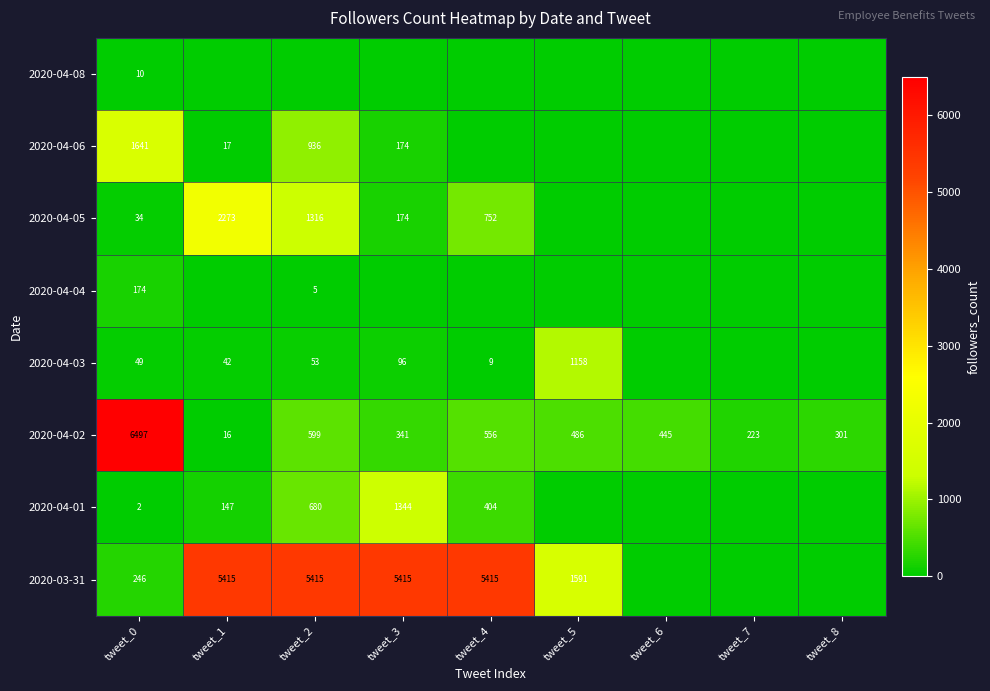

What is the sum of the 2020-04-03 values at tweet_0 and tweet_5?

1207